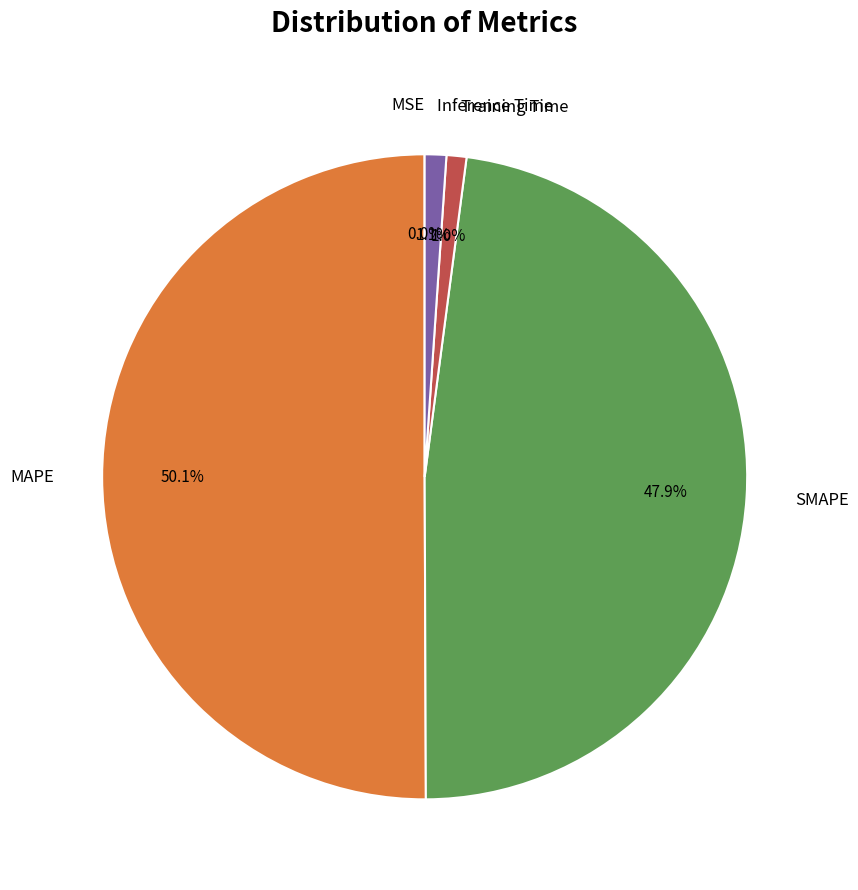

What percentage do Inference Time and MAPE together represent?

51.1%